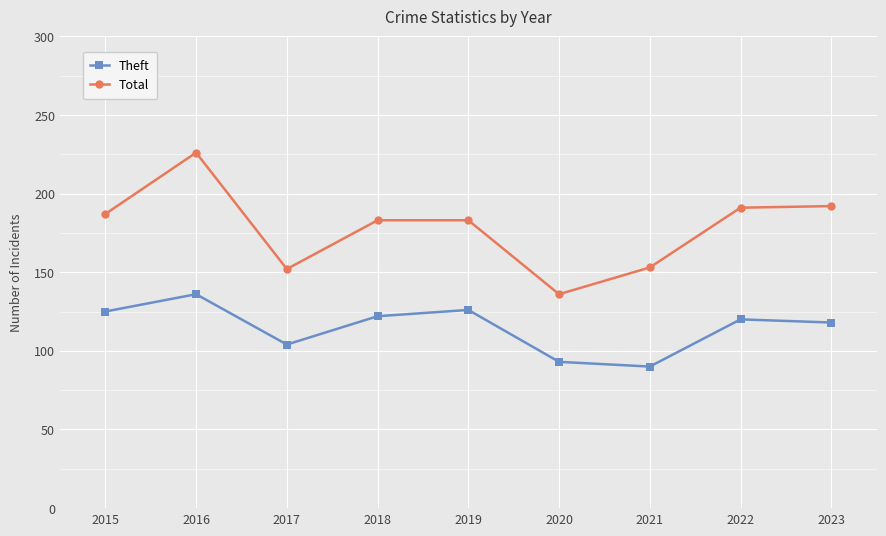

Does the chart display data point markers on the line(s)?

Yes